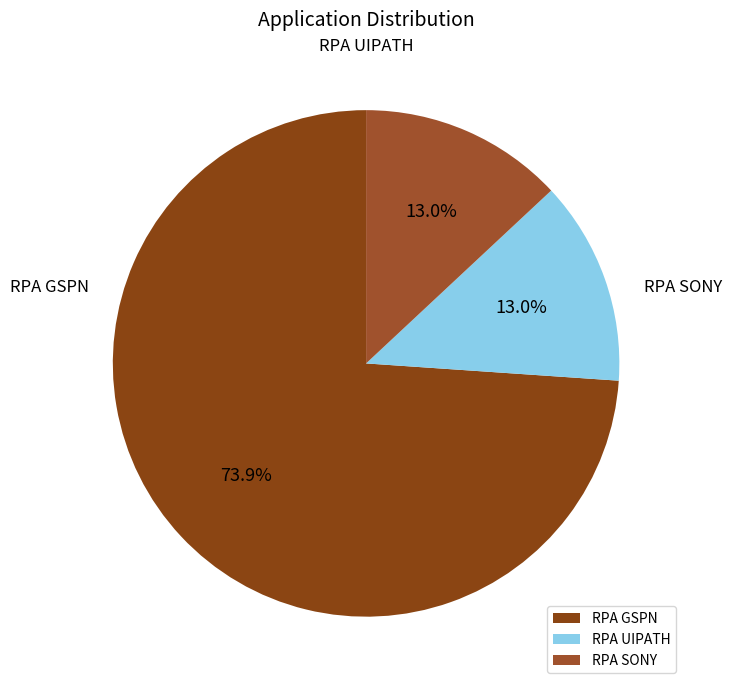

The RPA UIPATH slice represents 19% of the pie. True or false?

False